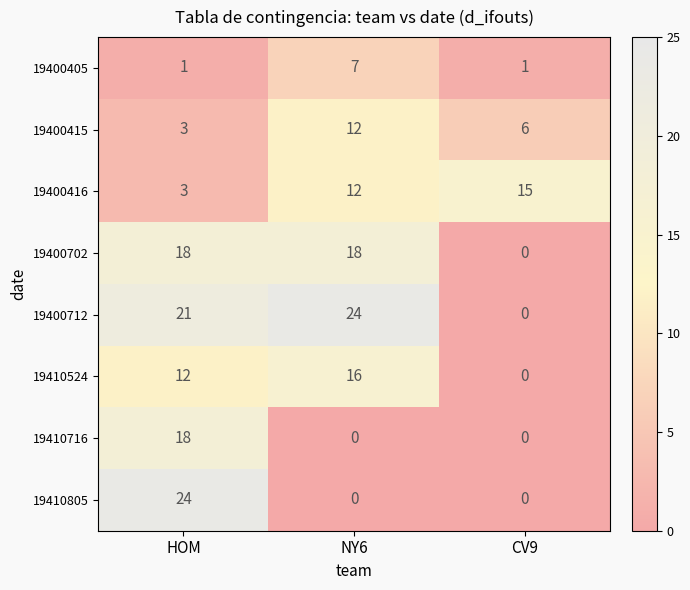

Count the 19400405 values in the range 1 to 7.

3